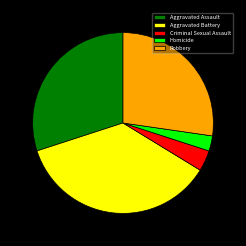

Is it true that Homicide is 3% of the pie?

True